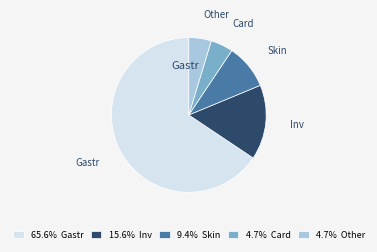

Is there a majority slice in this chart?

Yes